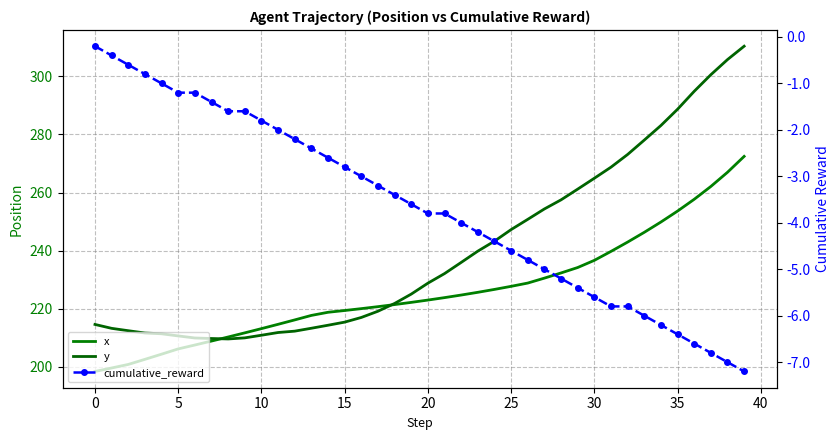

Reading right to left, extract all data points from this chart.

x: 272.4	267.0	262.1	257.7	253.6	249.8	246.3	242.9	239.7	236.7	234.2	232.3	230.5	228.8	227.7	226.7	225.7	224.7	223.8	223.0	222.2	221.4	220.7	220.1	219.4	218.8	217.7	216.2	214.7	213.2	211.7	210.3	208.9	207.5	206.2	204.4	202.6	200.9	199.6	198.4
y: 310.3	305.7	300.5	294.8	288.6	283.0	278.0	273.1	268.7	264.9	261.2	257.5	254.3	250.8	247.2	243.3	239.8	235.9	232.1	228.8	225.1	221.8	219.2	217.0	215.4	214.3	213.3	212.3	211.8	210.9	210.0	209.6	209.8	210.0	210.7	211.4	211.7	212.5	213.3	214.6
cumulative_reward: -7.2	-7.0	-6.8	-6.6	-6.4	-6.2	-6.0	-5.8	-5.8	-5.6	-5.4	-5.2	-5.0	-4.8	-4.6	-4.4	-4.2	-4.0	-3.8	-3.8	-3.6	-3.4	-3.2	-3.0	-2.8	-2.6	-2.4	-2.2	-2.0	-1.8	-1.6	-1.6	-1.4	-1.2	-1.2	-1.0	-0.8	-0.6	-0.4	-0.2